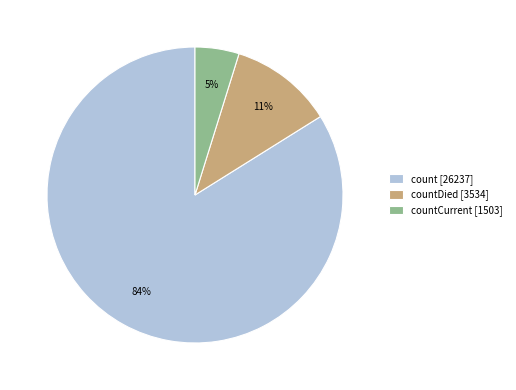

Is the sum of countCurrent [1503] and count [26237] greater than half?

Yes